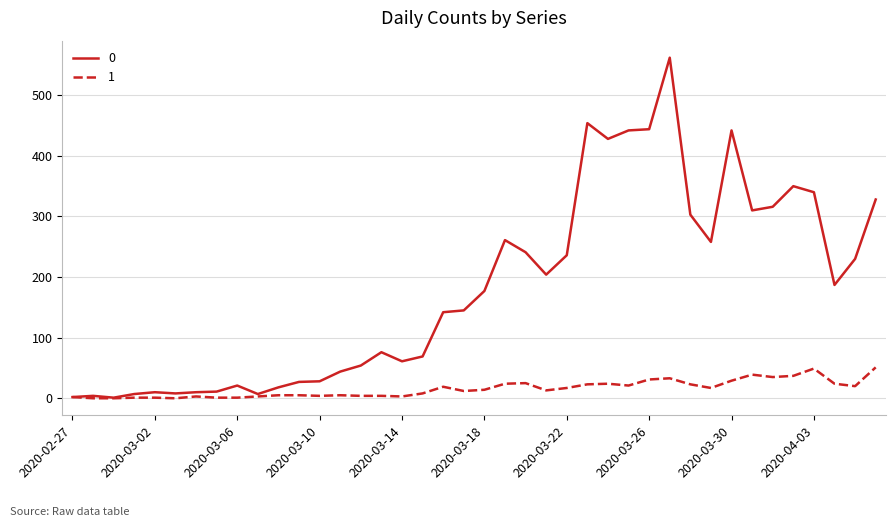

What is the maximum value for 0?

562